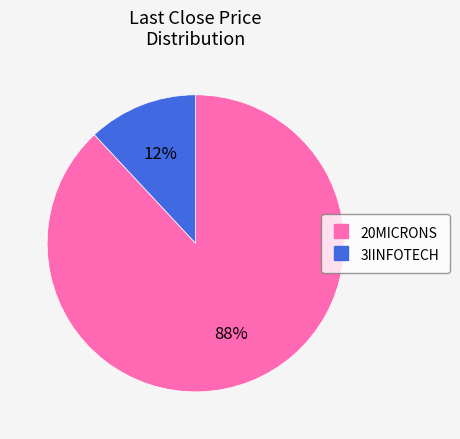

Rank the categories by value from lowest to highest.

3IINFOTECH, 20MICRONS